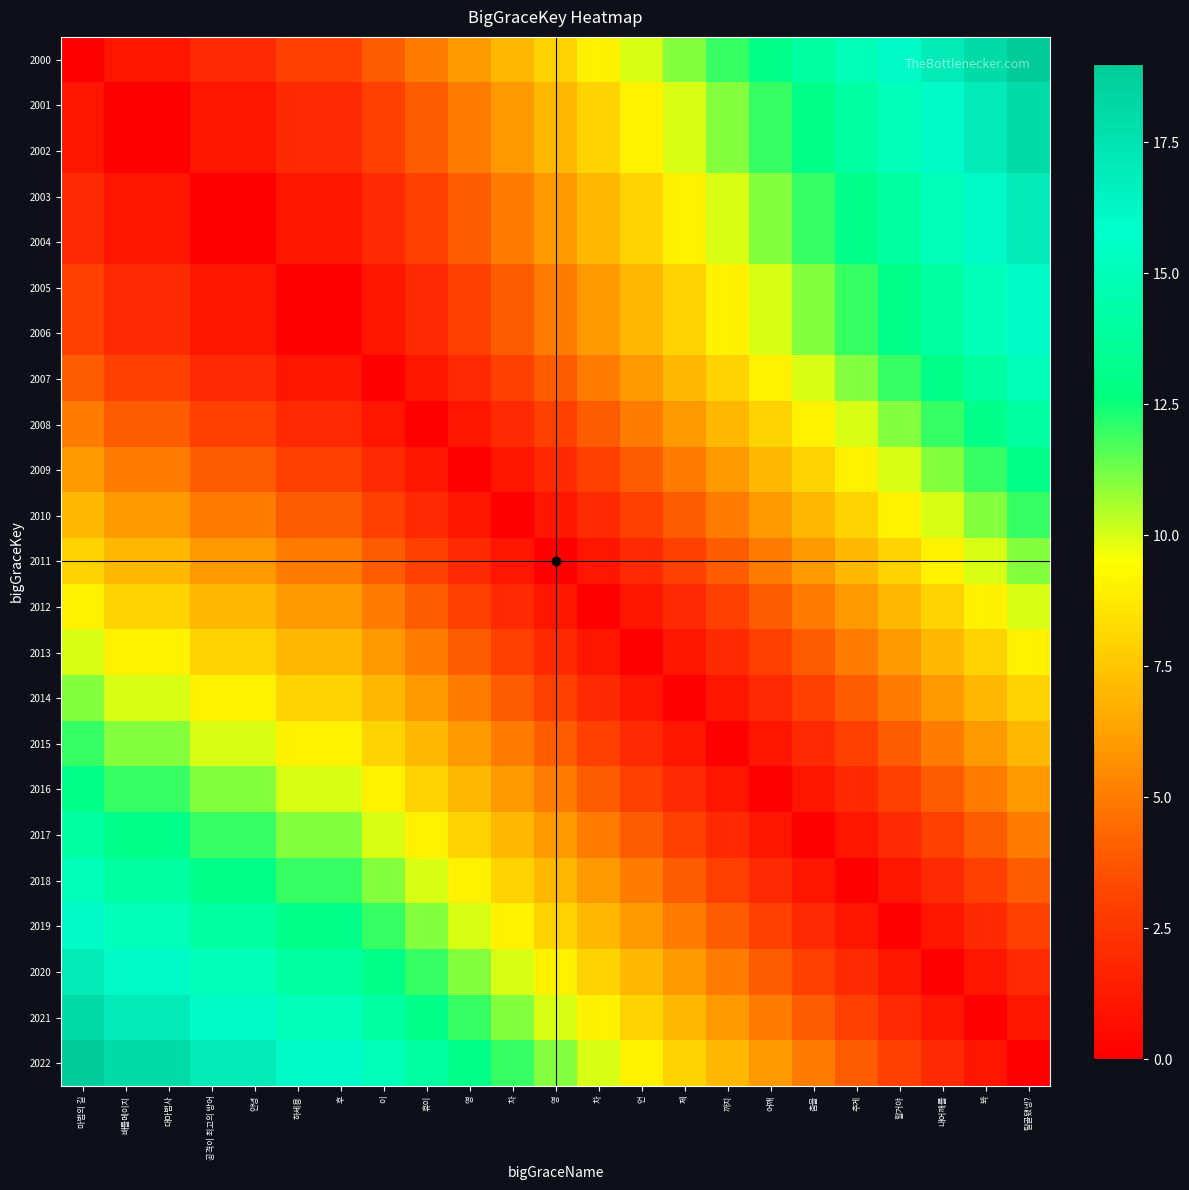

How many data points does each series have?

23